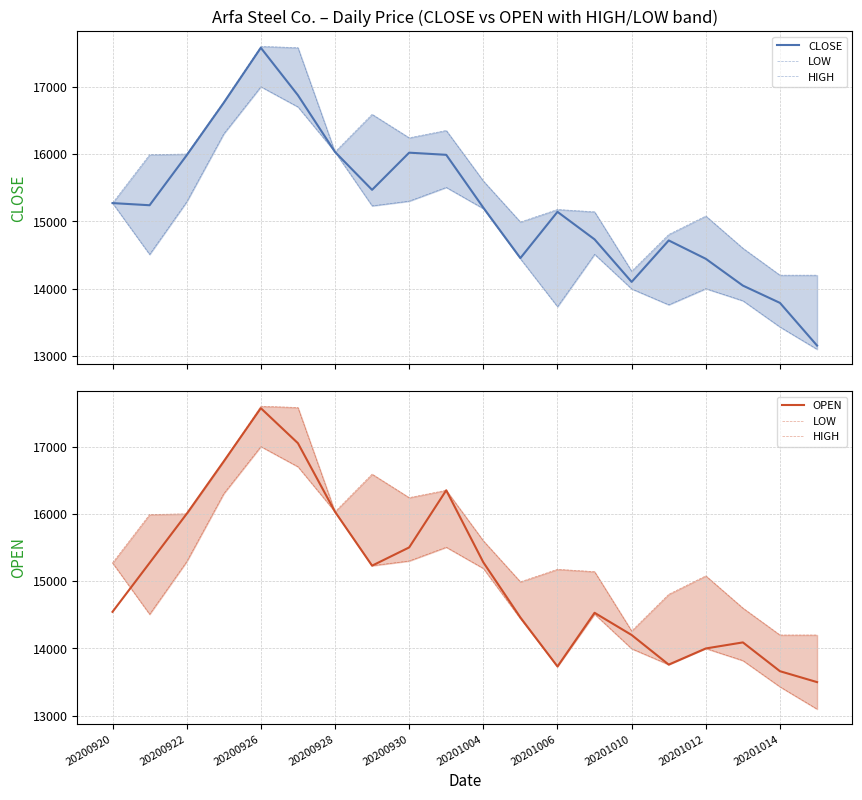

What is the difference between the maximum and minimum values in the CLOSE series?

4424